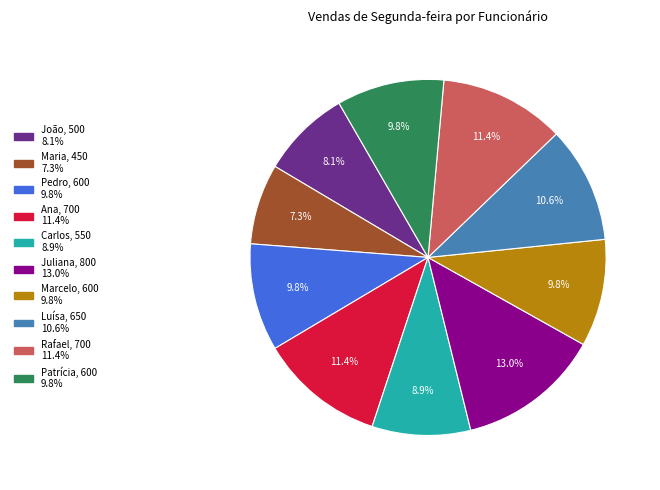

To the nearest percent, what is the combined percentage of Pedro and Patrícia?

20%